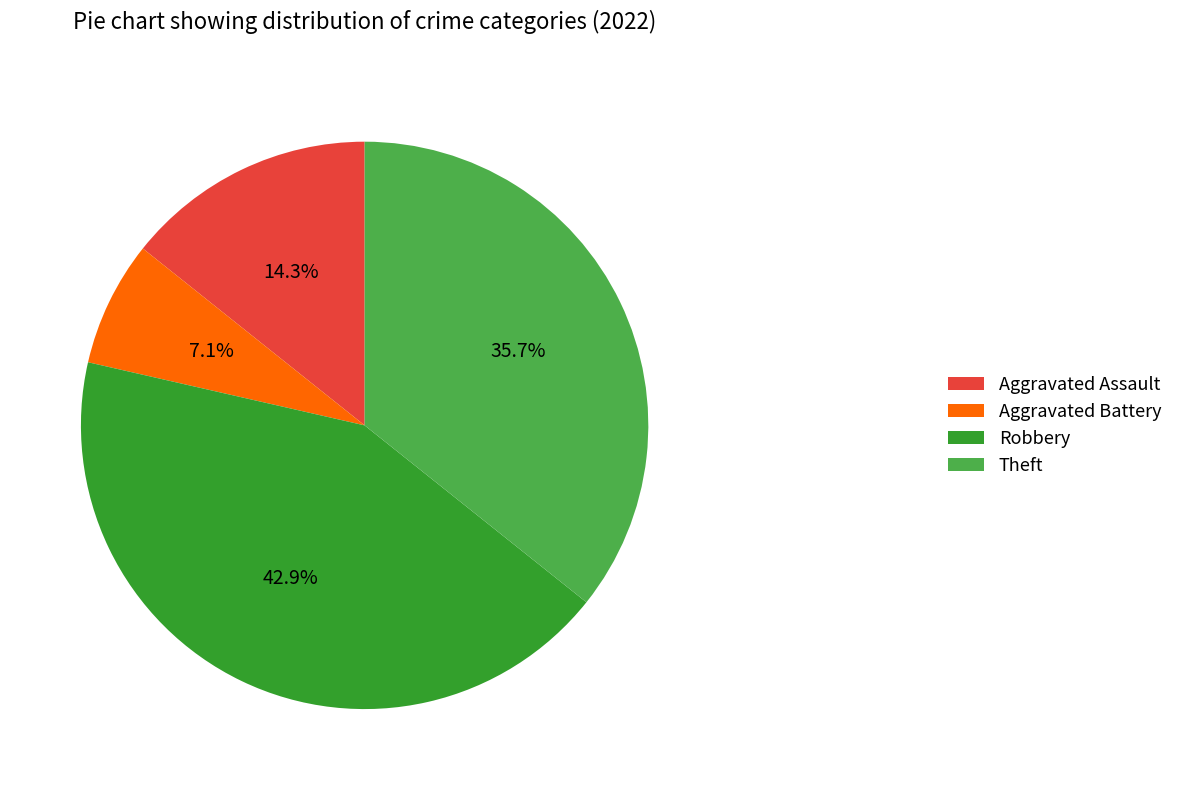

To the nearest percent, what is the difference between the Robbery and Aggravated Battery slice percentages?

36%